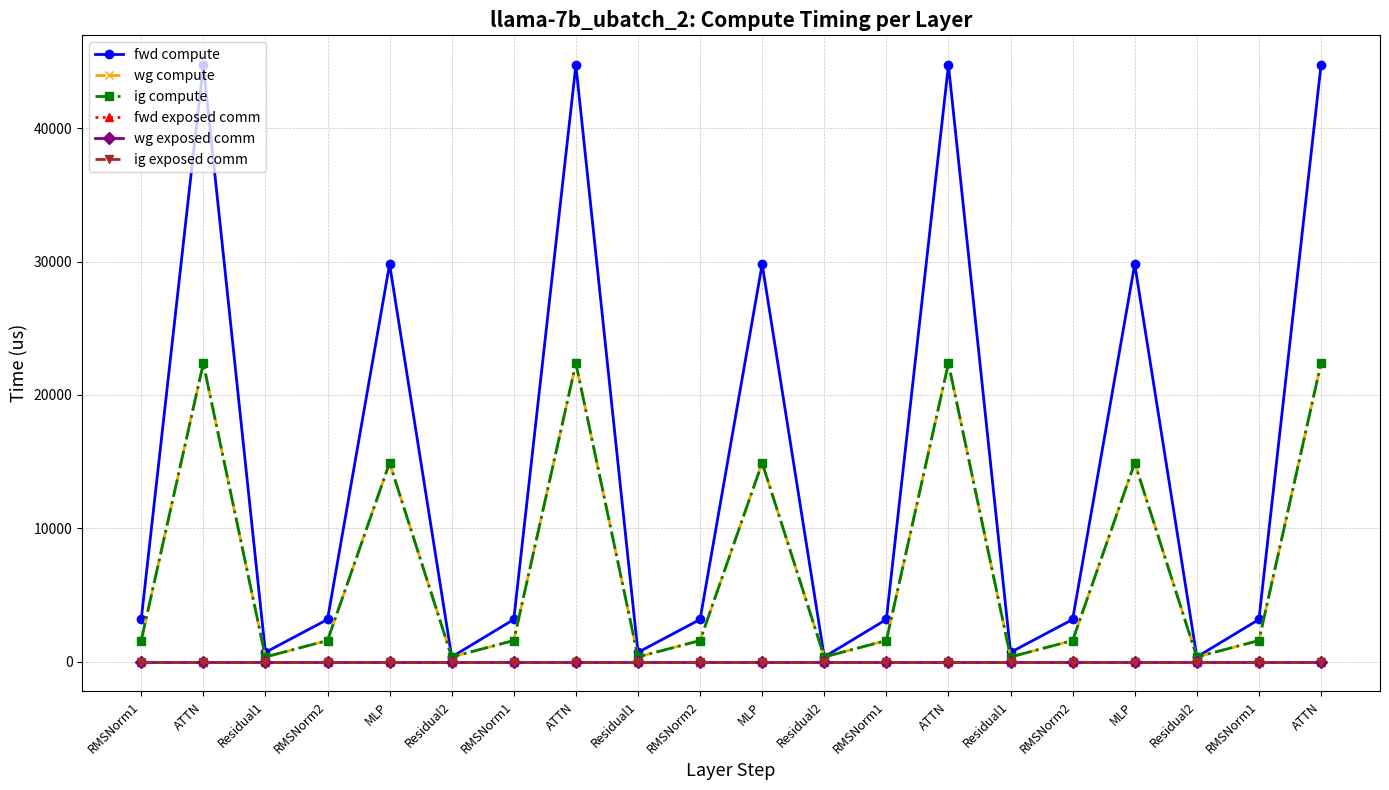

Reading left to right, what are all the values shown in this chart?

fwd compute: 3159.3	44736.5	691.3	3159.3	29811.0	345.7	3159.3	44736.5	691.3	3159.3	29811.0	345.7	3159.3	44736.5	691.3	3159.3	29811.0	345.7	3159.3	44736.5
wg compute: 1579.6	22368.3	345.7	1579.6	14905.5	345.7	1579.6	22368.3	345.7	1579.6	14905.5	345.7	1579.6	22368.3	345.7	1579.6	14905.5	345.7	1579.6	22368.3
ig compute: 1579.6	22368.3	345.7	1579.6	14905.5	345.7	1579.6	22368.3	345.7	1579.6	14905.5	345.7	1579.6	22368.3	345.7	1579.6	14905.5	345.7	1579.6	22368.3
fwd exposed comm: 0.0	0.0	0.0	0.0	0.0	0.0	0.0	0.0	0.0	0.0	0.0	0.0	0.0	0.0	0.0	0.0	0.0	0.0	0.0	0.0
wg exposed comm: 0.0	0.0	0.0	0.0	0.0	0.0	0.0	0.0	0.0	0.0	0.0	0.0	0.0	0.0	0.0	0.0	0.0	0.0	0.0	0.0
ig exposed comm: 0.0	0.0	0.0	0.0	0.0	0.0	0.0	0.0	0.0	0.0	0.0	0.0	0.0	0.0	0.0	0.0	0.0	0.0	0.0	0.0